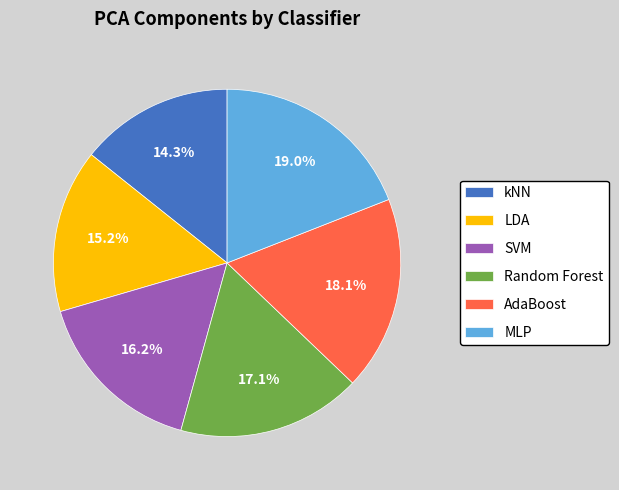

What percentage is the MLP slice, to the nearest percent?

19%